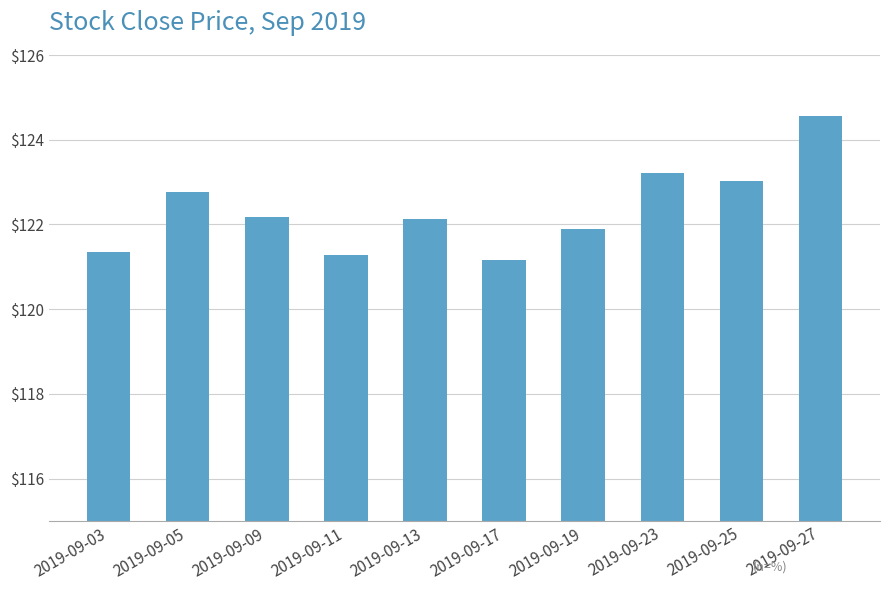

What is the maximum value shown in the chart?

124.6